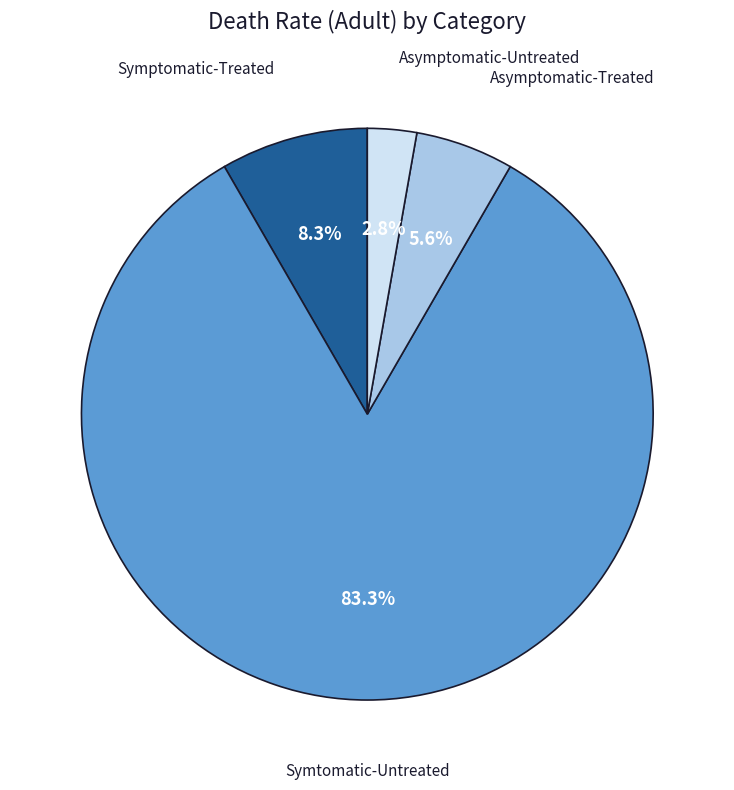

Is there any slice that represents more than half of the pie?

Yes